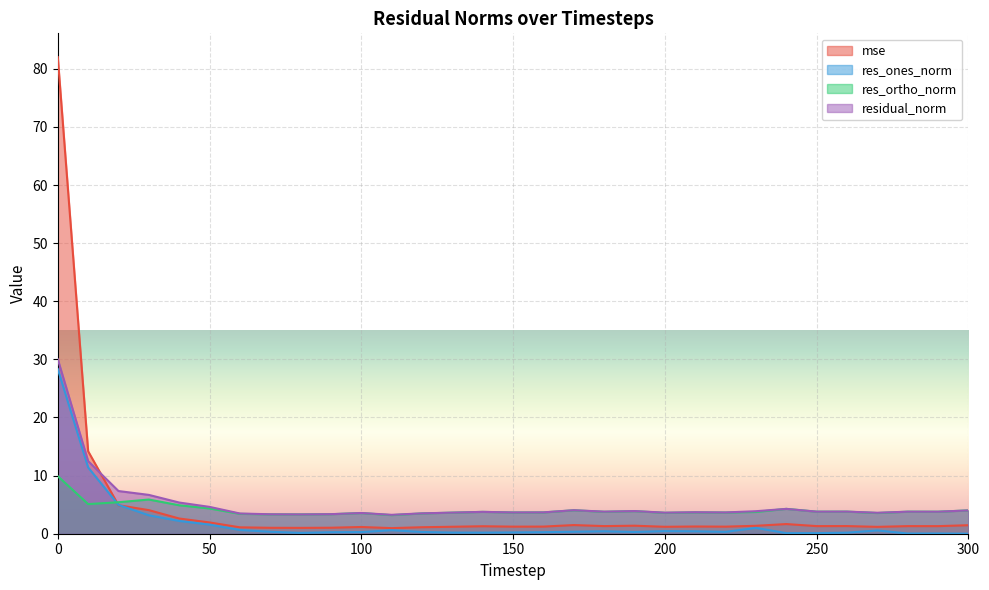

What is the average value of the res_ones_norm series?

1.9